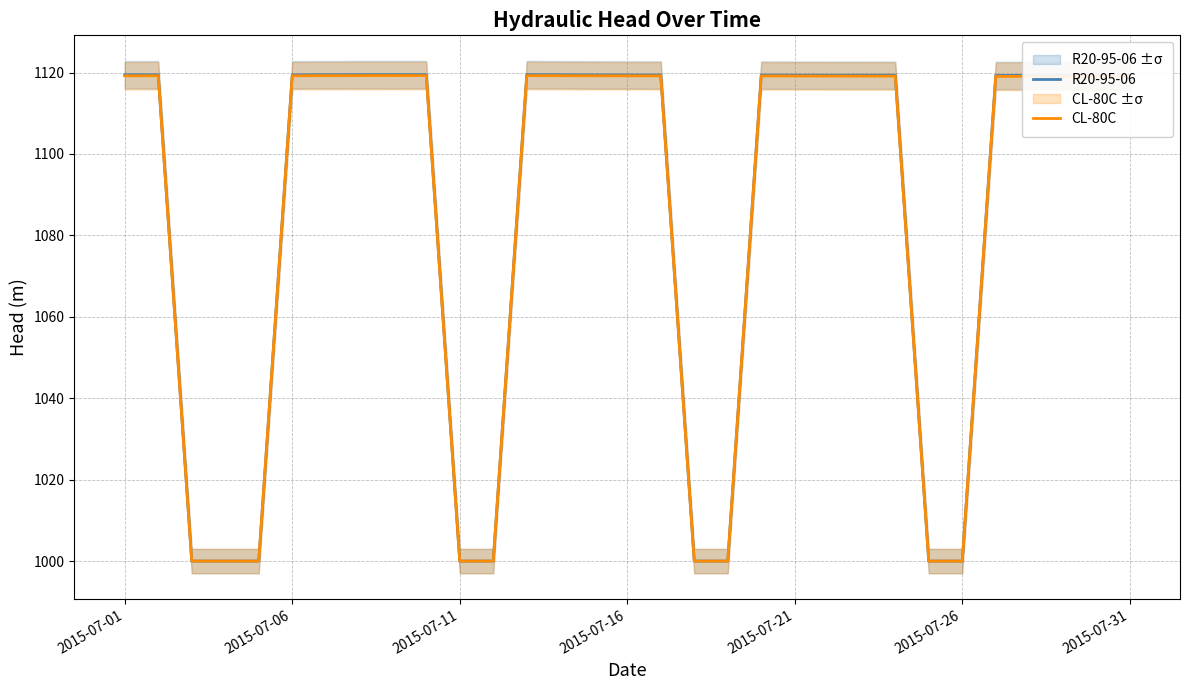

Is it true that R20-95-06 equals 1000.0 at 2015-07-26?

True